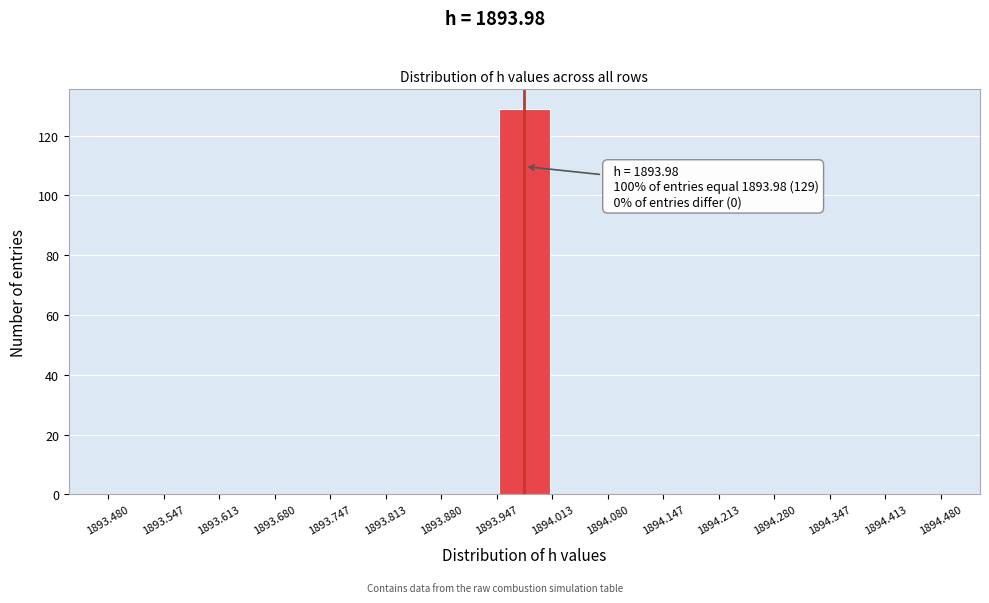

Which range on the x-axis has the tallest bar?

1893.947 to 1894.013